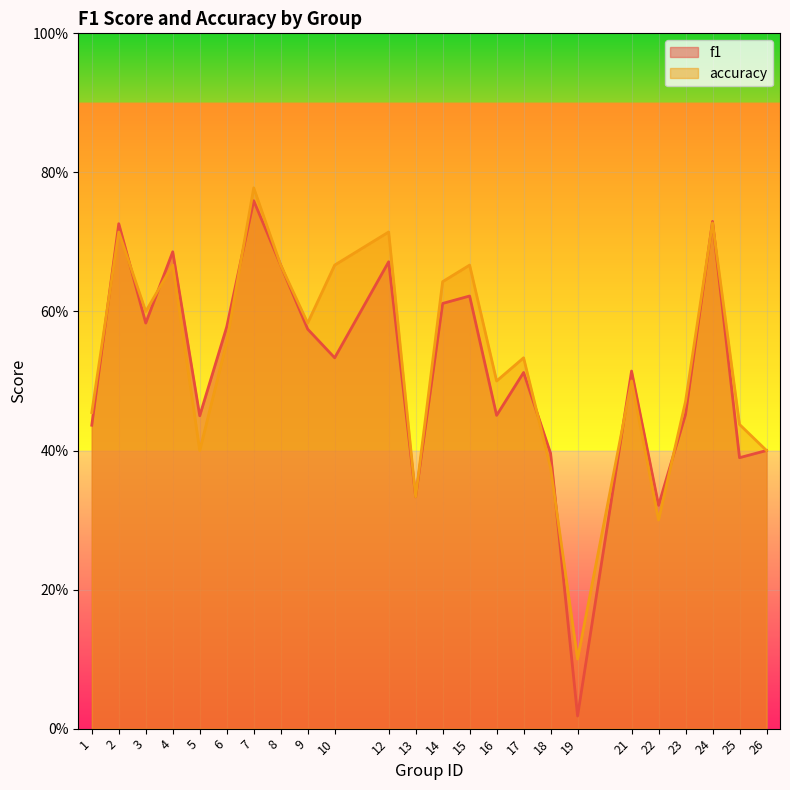

What is the value of the accuracy point at the 21st from the left?

0.5